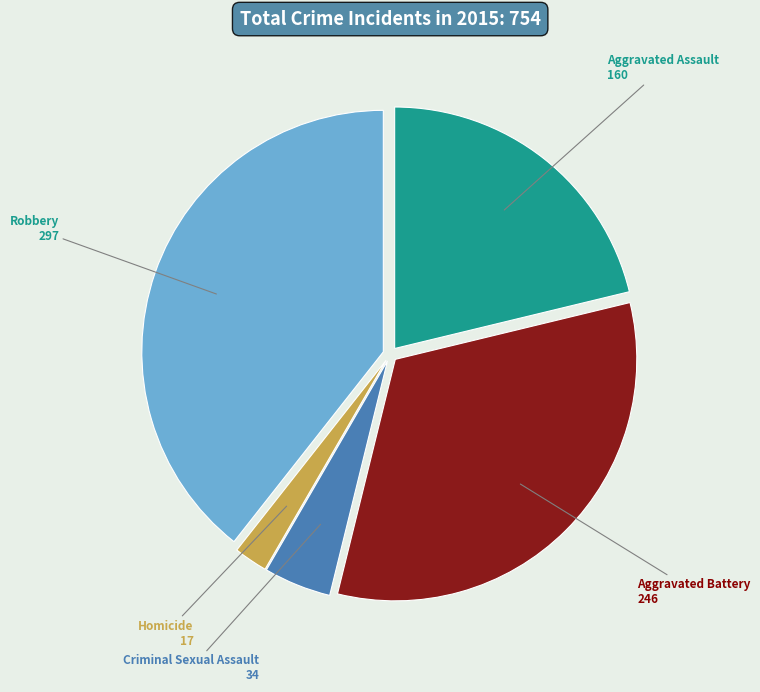

Which category has the smallest portion of the pie?

Homicide